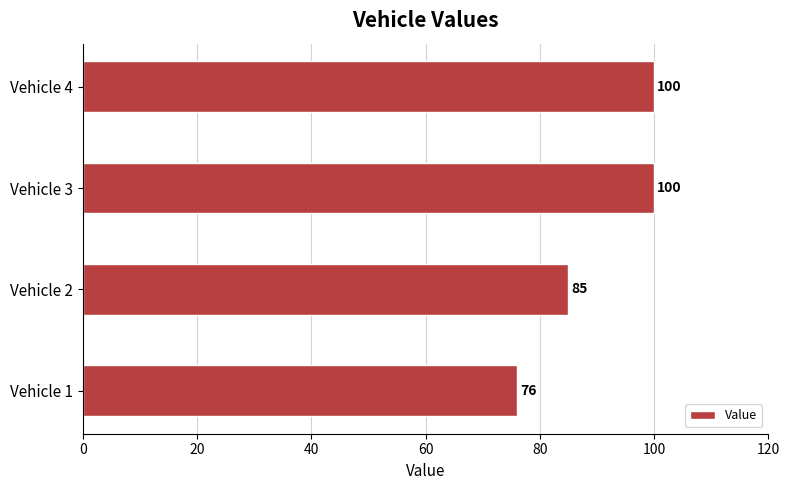

Reading bottom to top, transcribe all the data shown in this chart.

Vehicle 1=76	Vehicle 2=85	Vehicle 3=100	Vehicle 4=100